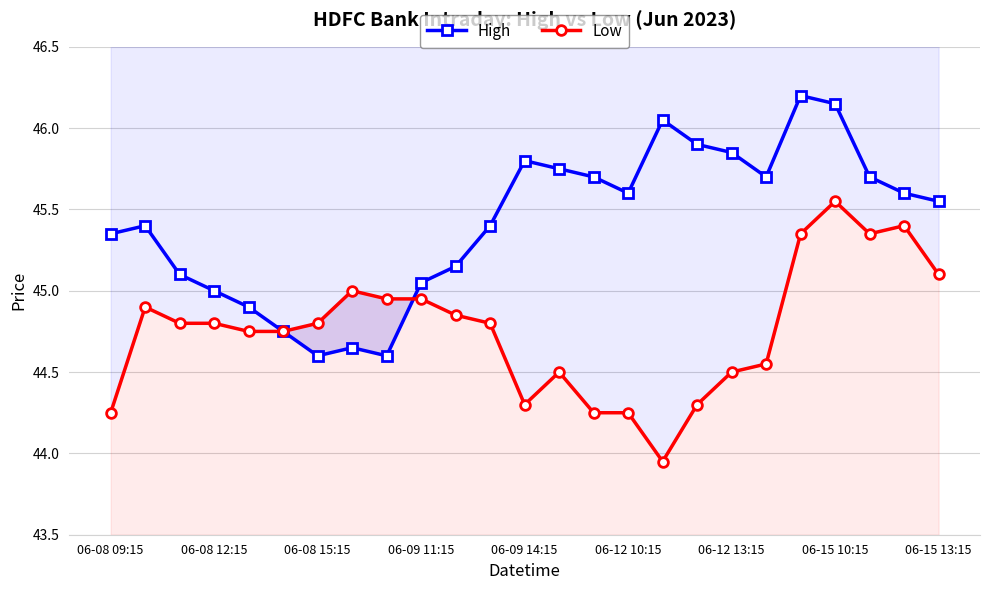

At how many categories does at least one series exceed 44?

25